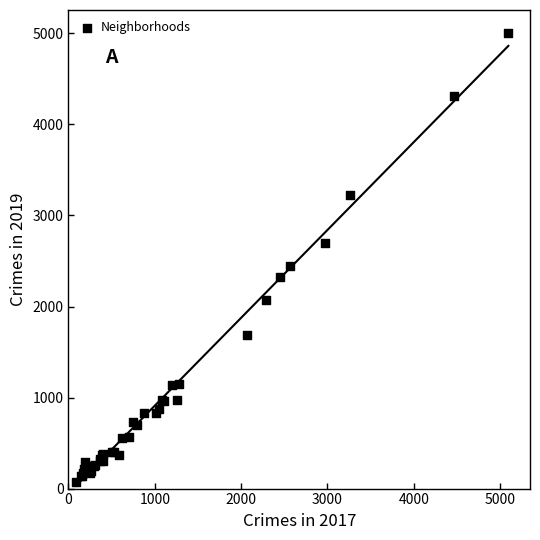

What Y value in the scatter plot is closest to 2542?

2441